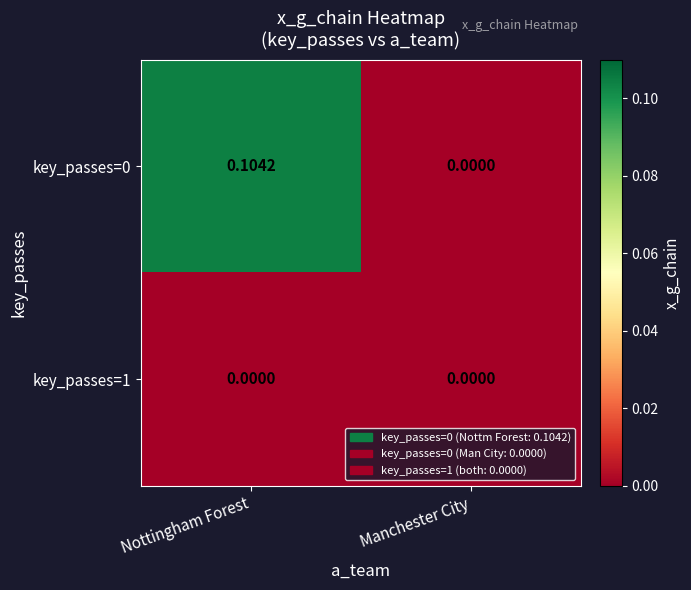

Count the number of categories in the chart.

2